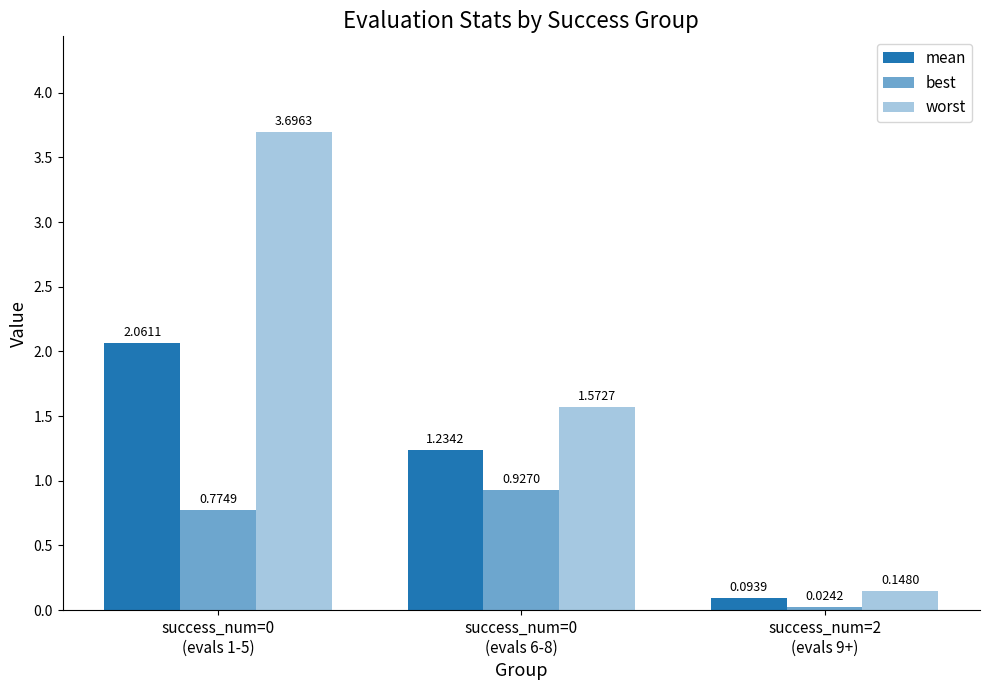

Which category has the highest value across all series?

success_num=0
(evals 1-5)